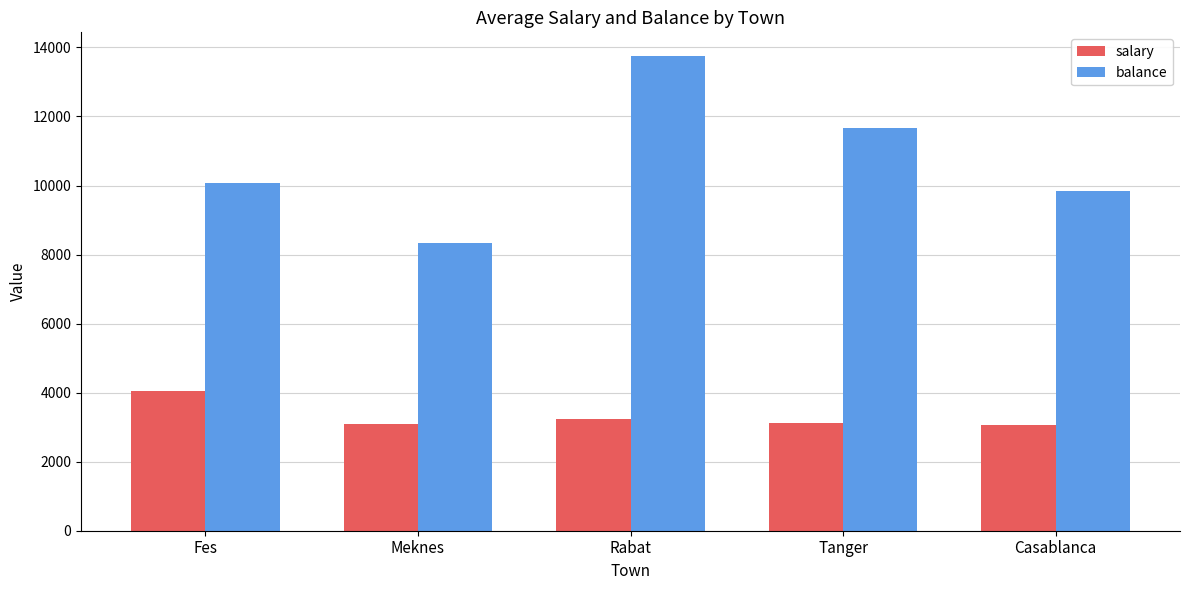

What is the sum of the balance values at Fes and Meknes?

18420.1